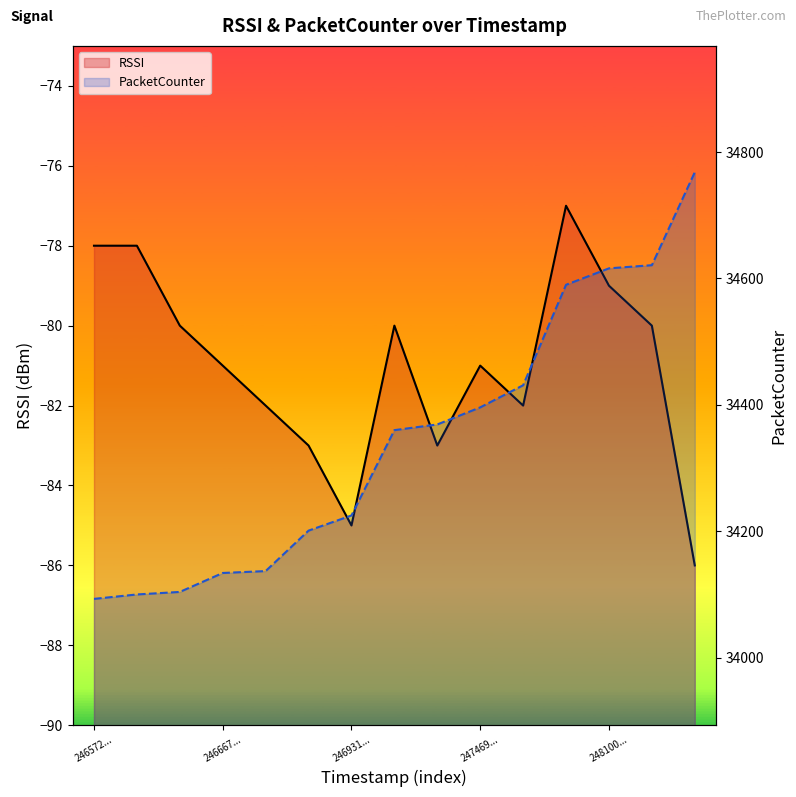

True or false: PacketCounter and RSSI cross at least once.

False